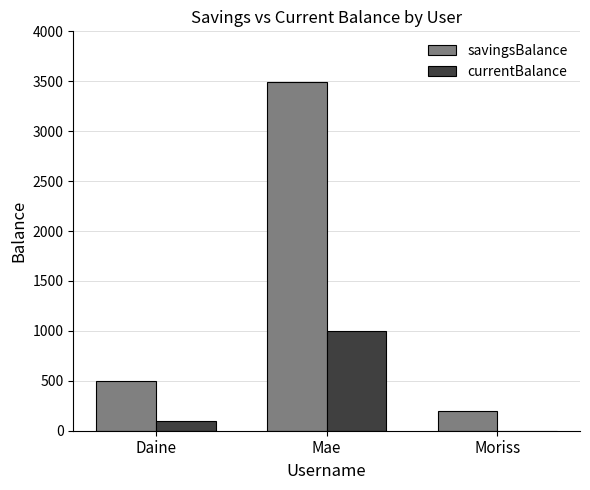

True or false: currentBalance has a value of 100 at Daine.

True